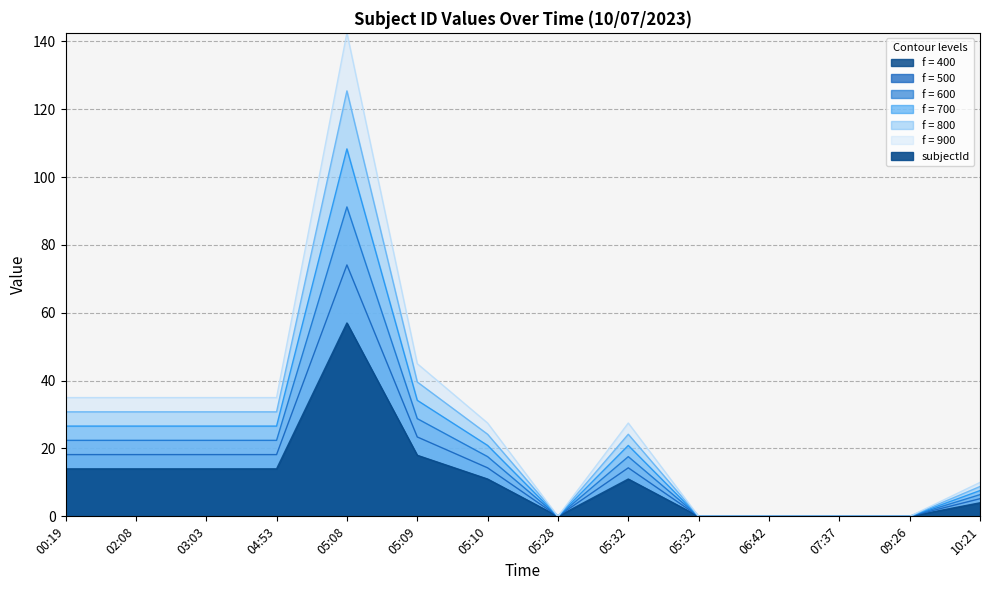

Reading left to right, list all the values displayed in this chart.

00:19=14	02:08=14	03:03=14	04:53=14	05:08=57	05:09=18	05:10=11	05:28=0	05:32=11	05:32=0	06:42=0	07:37=0	09:26=0	10:21=4